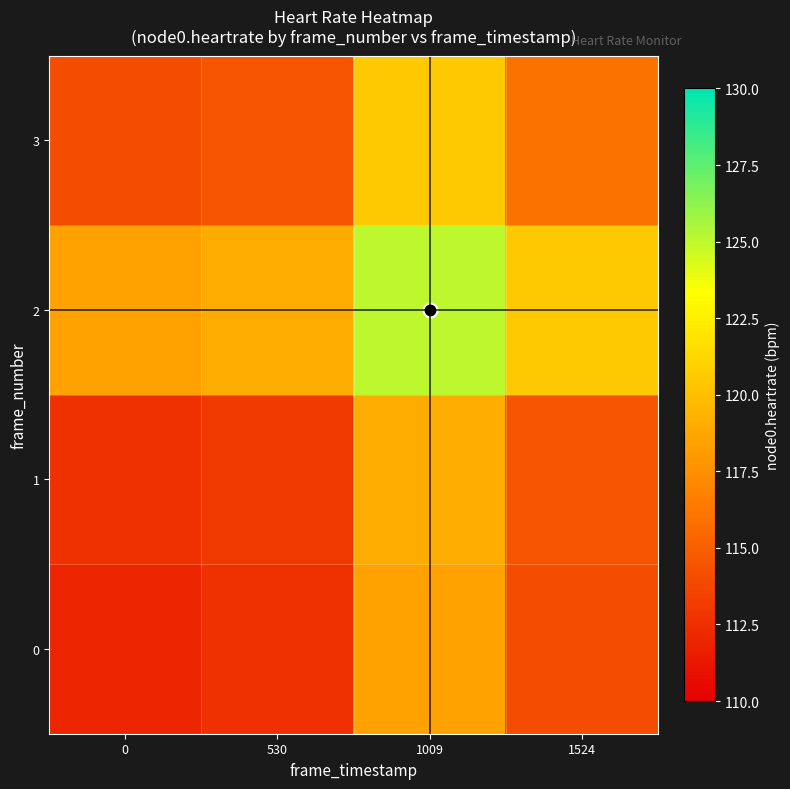

Reading left to right, transcribe all the data shown in this chart.

0: 0=112.0	530=112.5	1009=118.5	1524=114.0
1: 0=112.5	530=113.0	1009=119.0	1524=114.5
2: 0=118.5	530=119.0	1009=125.0	1524=120.5
3: 0=114.0	530=114.5	1009=120.5	1524=116.0